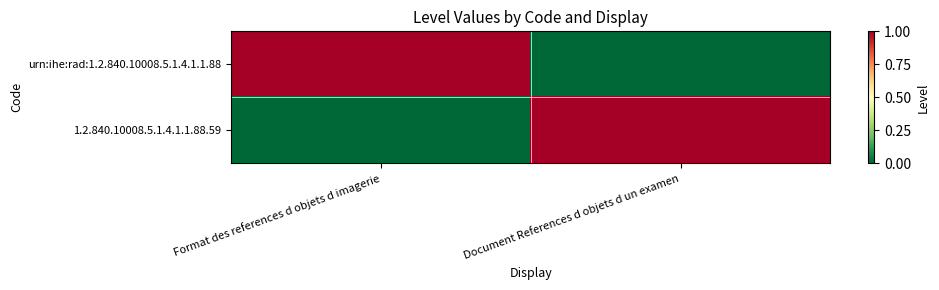

Which has a higher value, Document References d objets d un examen or Format des references d objets d imagerie?

Format des references d objets d imagerie